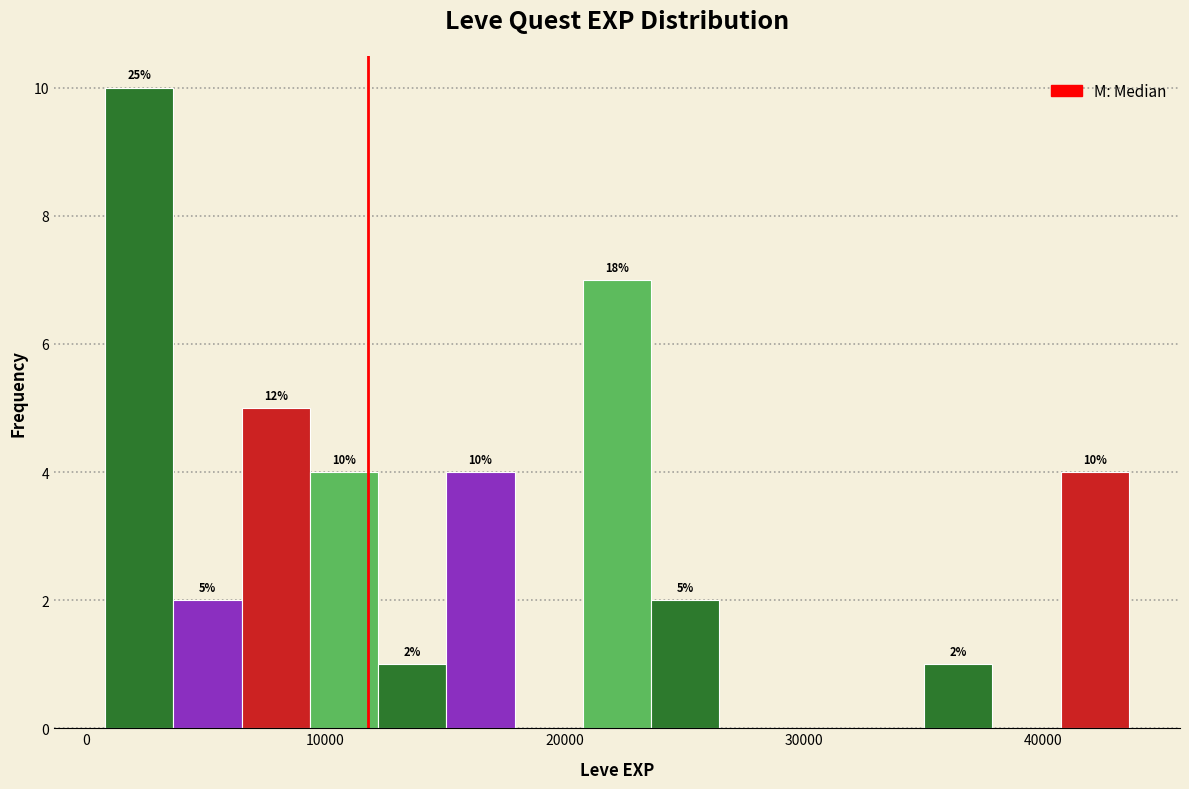

Around what value on the x-axis is the tallest bar? Give the approximate position of its centre, as read against the axis.

2000